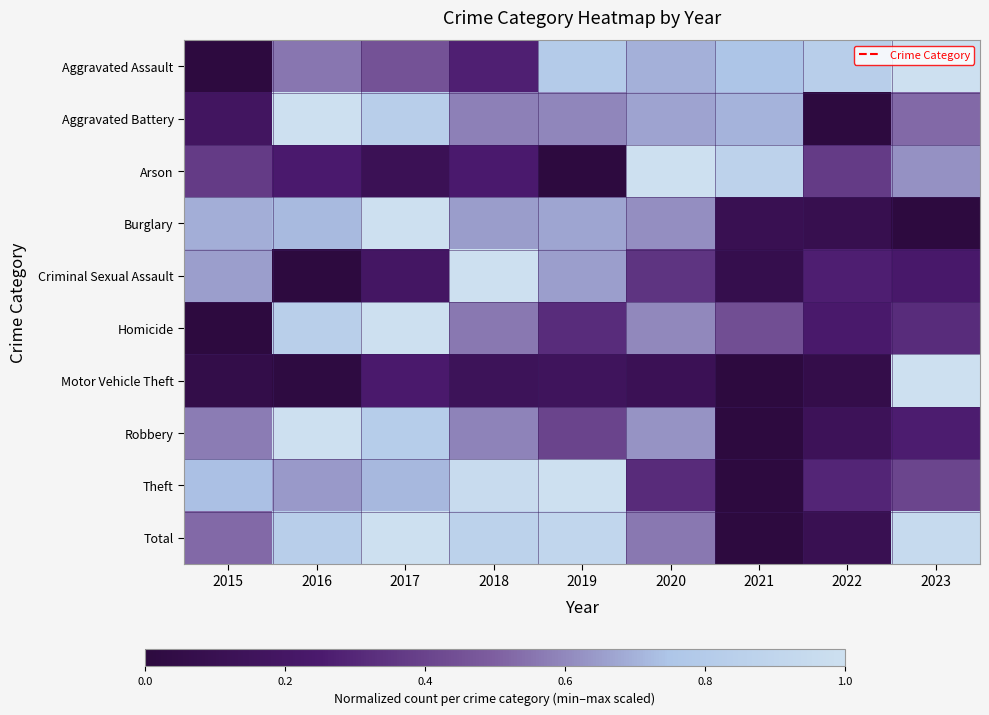

Between 2021 and 2016, which is larger?

2021